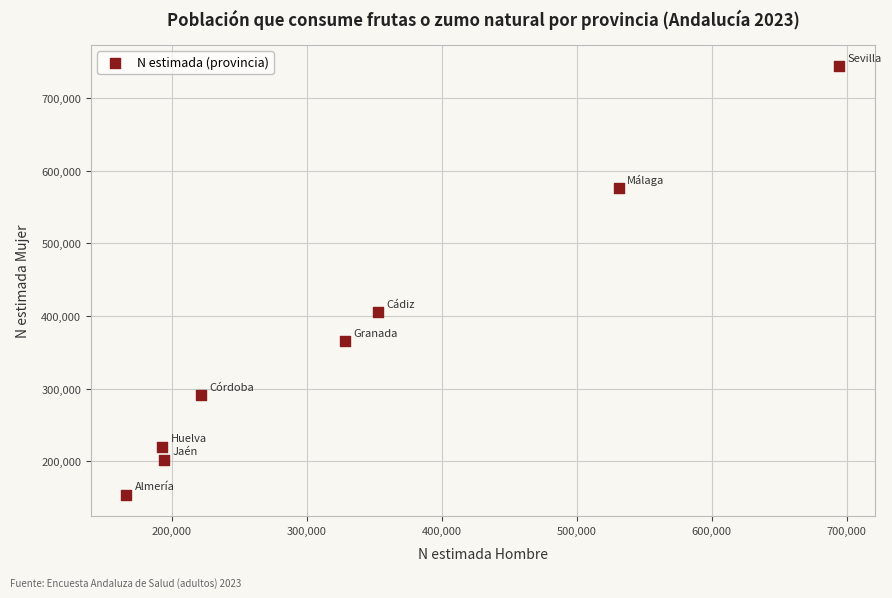

What Y value in the scatter plot is closest to 448930?

404855